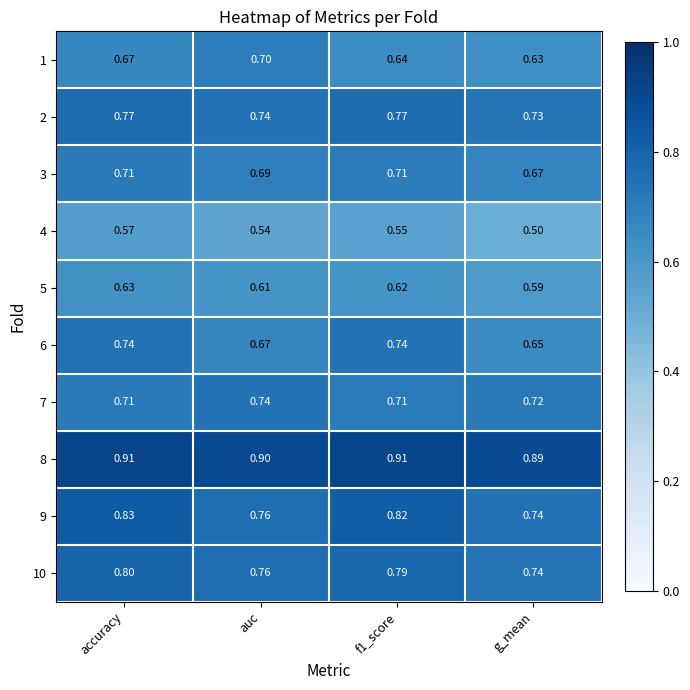

Where is 6 nearest to the value 0?

g_mean